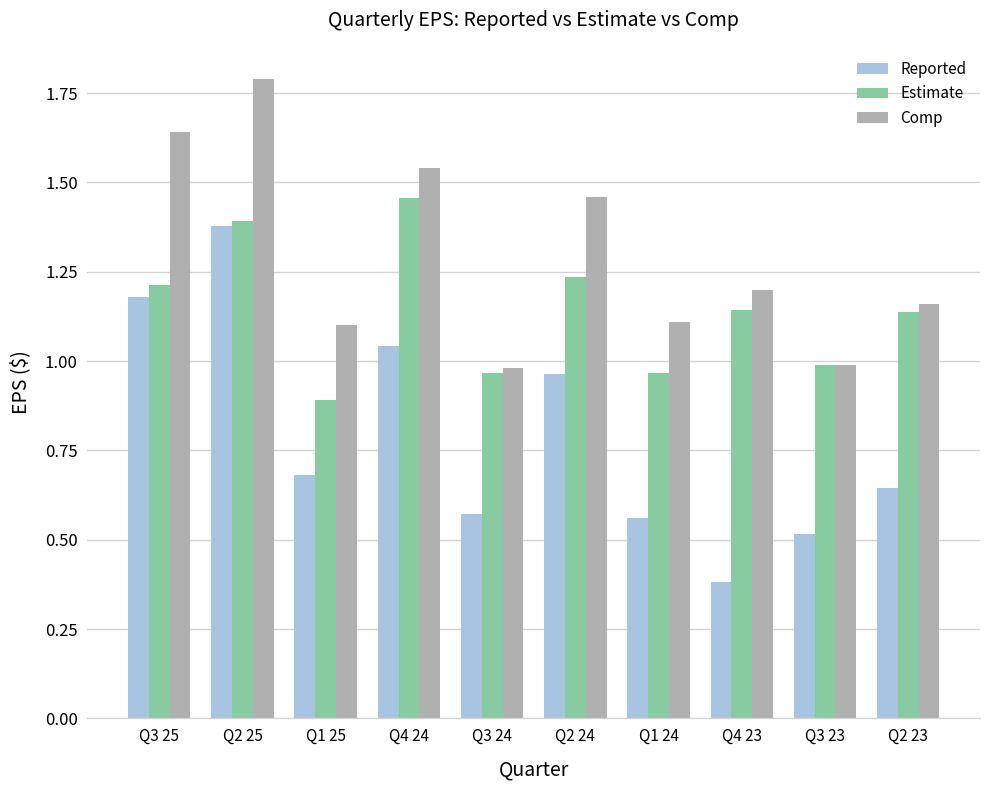

How many data points in Comp are above 1?

8